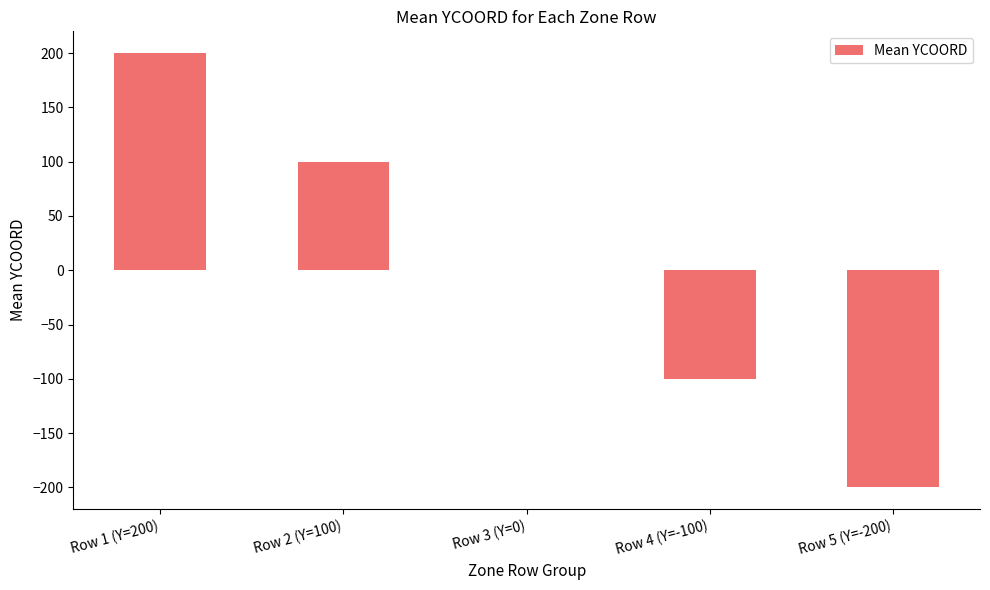

Between Row 5 (Y=-200) and Row 4 (Y=-100), which is larger?

Row 4 (Y=-100)